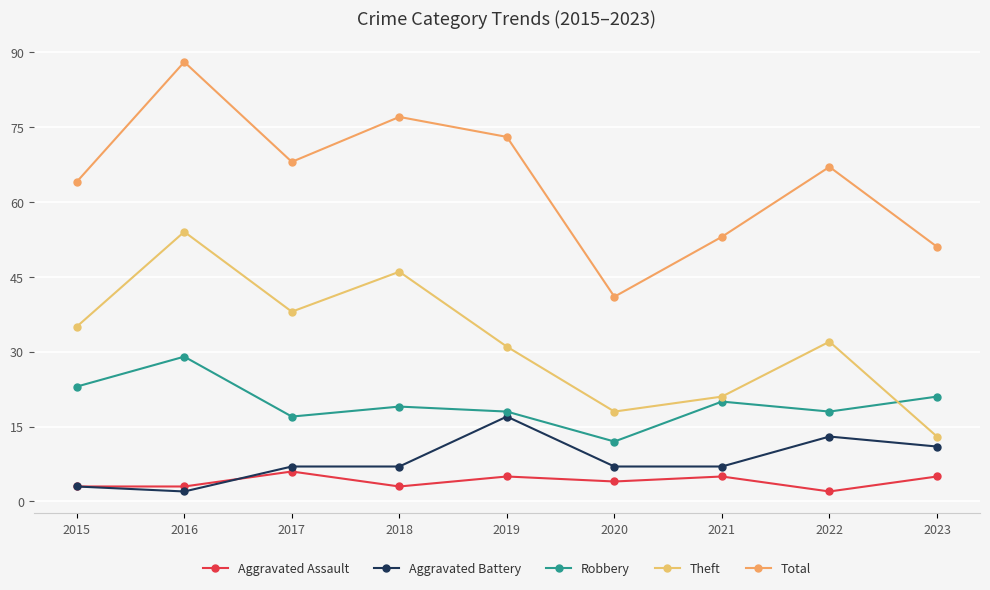

Where is Theft nearest to the value 33?

2022